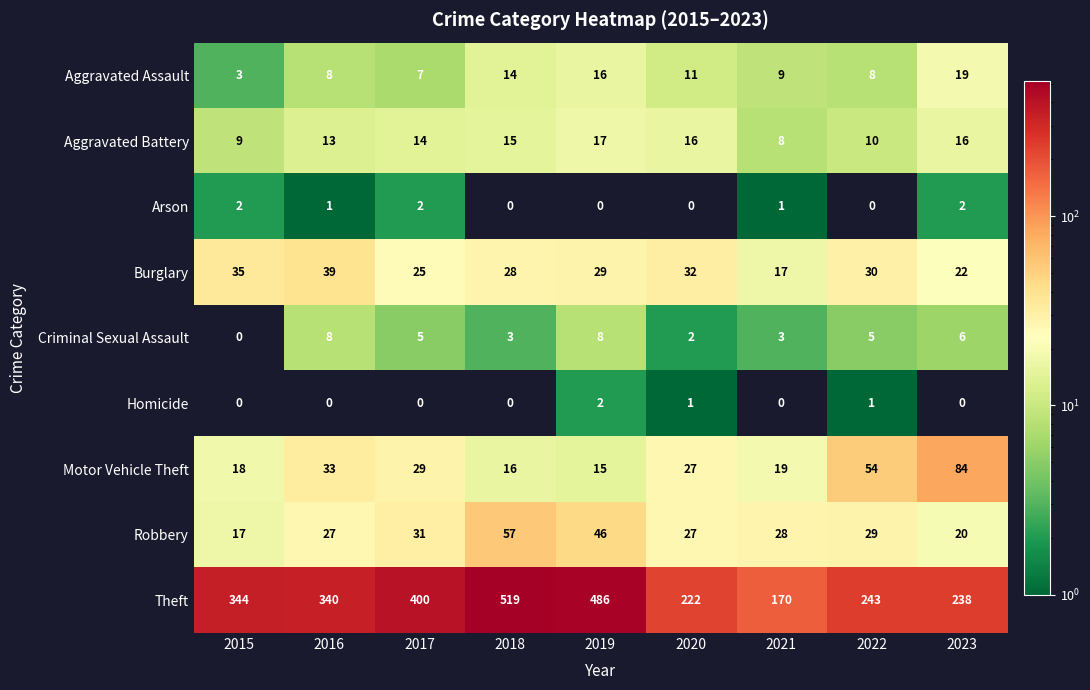

What value does the Aggravated Assault series have at 2020?

11